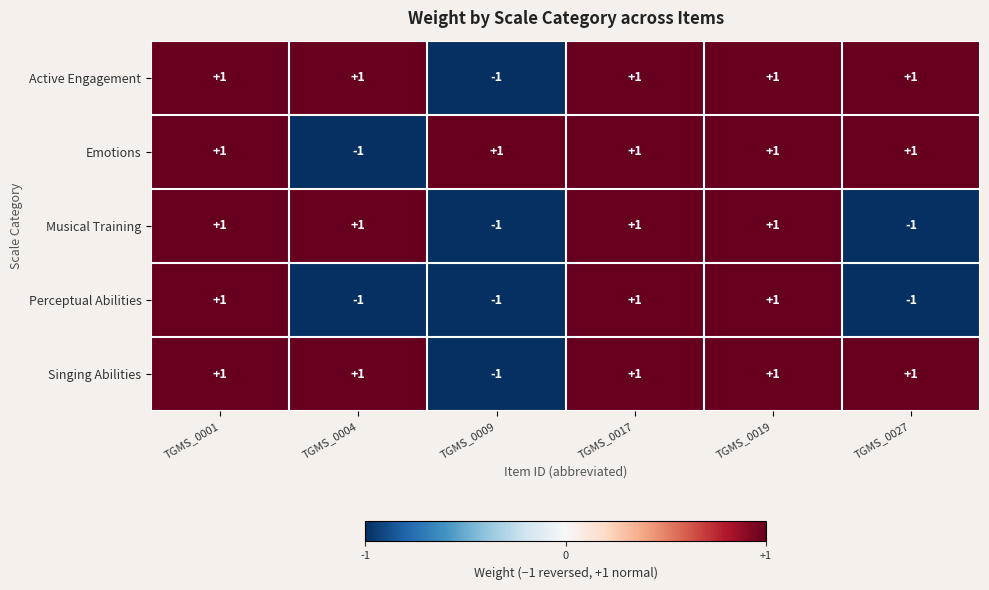

The Emotions series shows 1 at TGMS_0027. True or false?

True